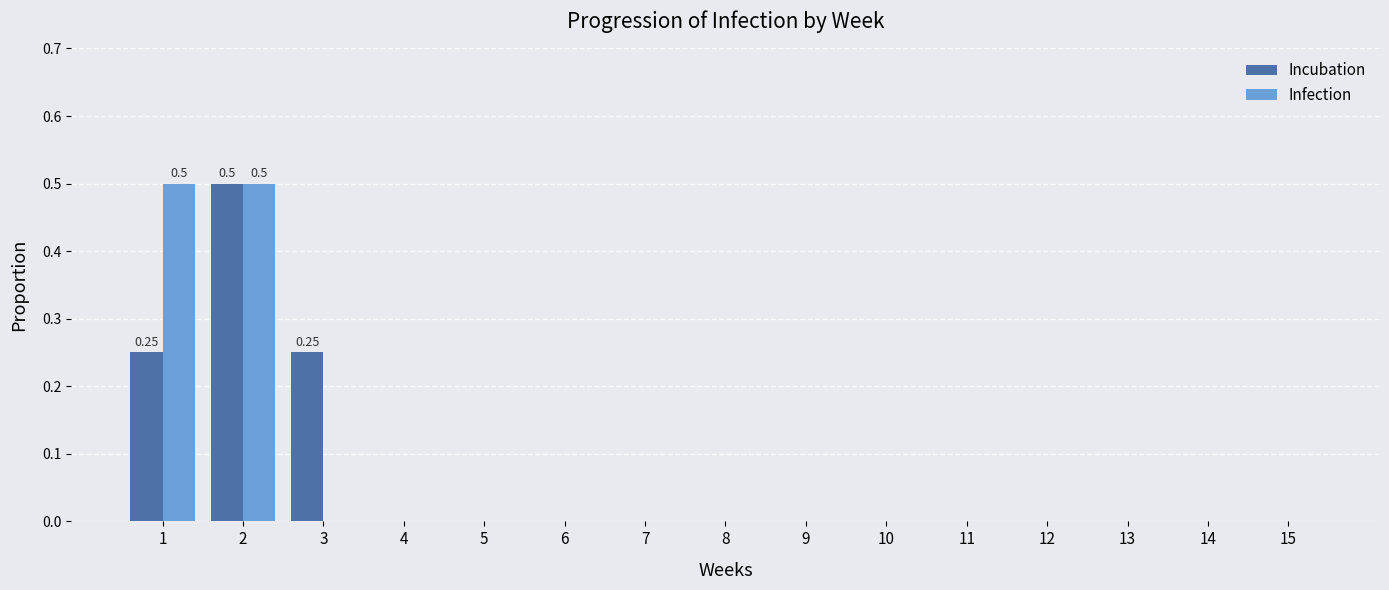

How many Incubation values are between 0 and 1?

15